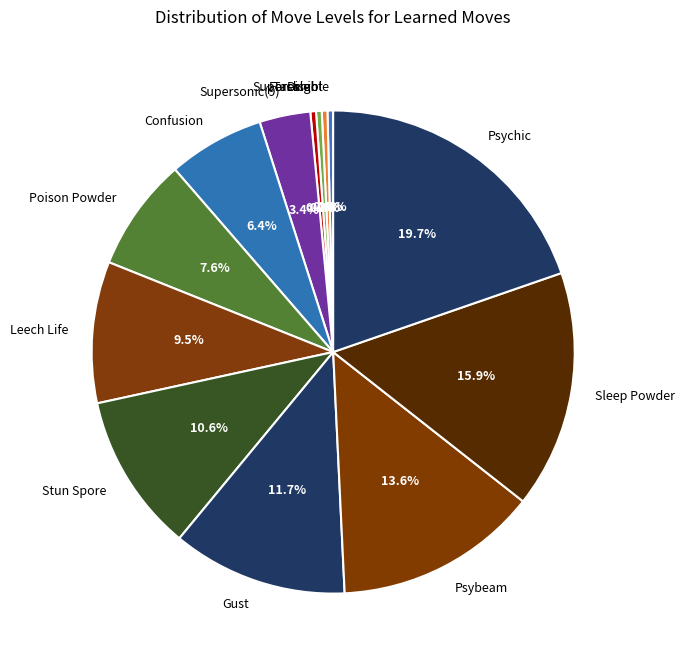

Does Disable represent more than half of the total?

No